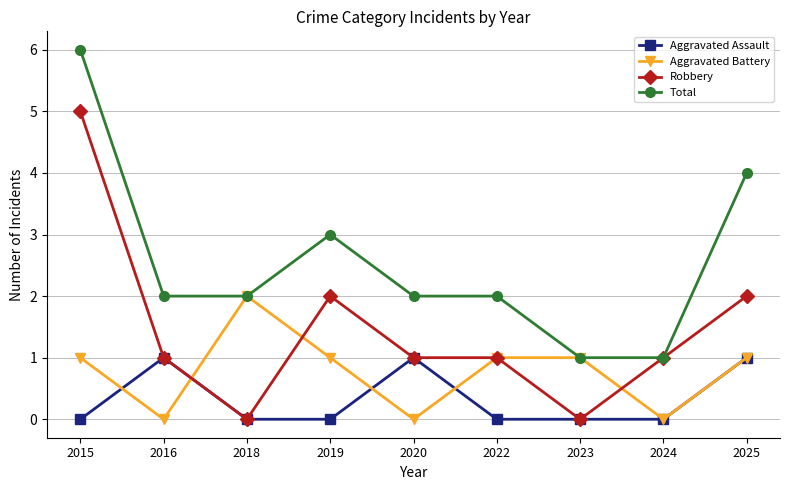

What is the maximum value for Aggravated Assault?

1